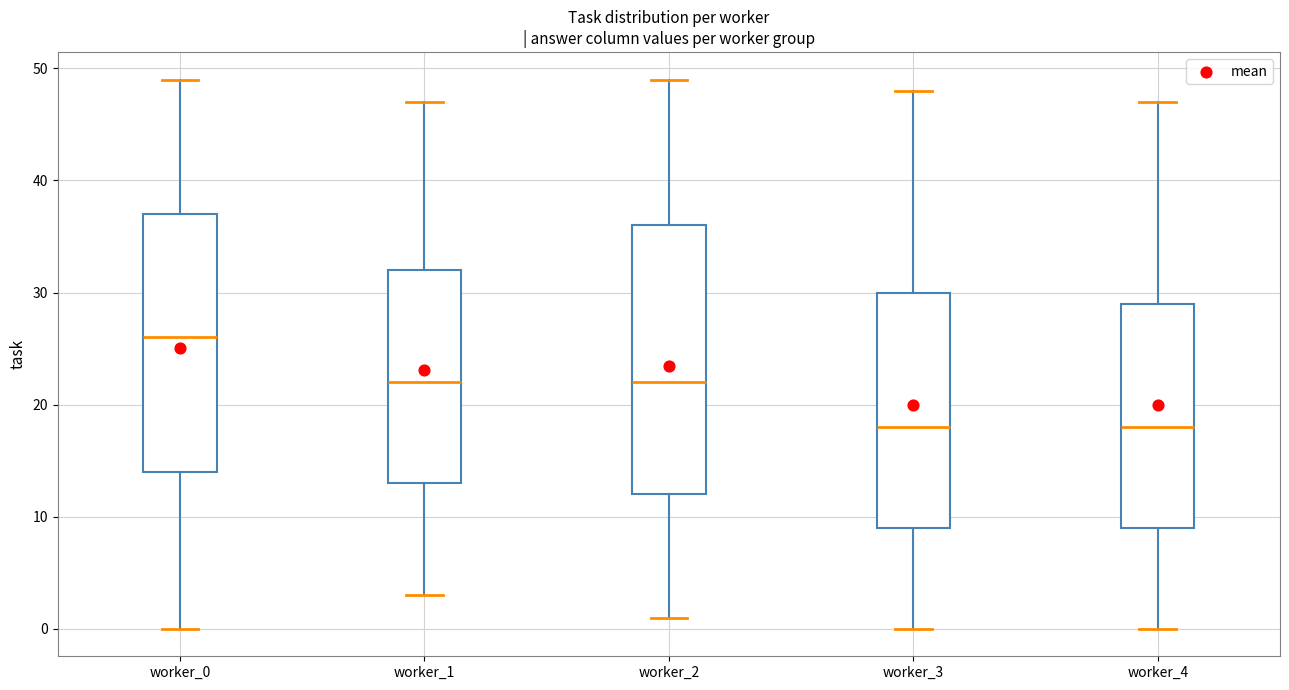

Reading left to right, read every box against the y-axis: the position of its median line, the range the box covers, and the ends of its whiskers. The values are not printed on the chart, so give them approximately, as read against the axis.

worker_0: median 26, box 14 to 37, whiskers 0 to 49
worker_1: median 22, box 13 to 32, whiskers 3 to 47
worker_2: median 22, box 12 to 36, whiskers 1 to 49
worker_3: median 18, box 9 to 30, whiskers 0 to 48
worker_4: median 18, box 9 to 29, whiskers 0 to 47